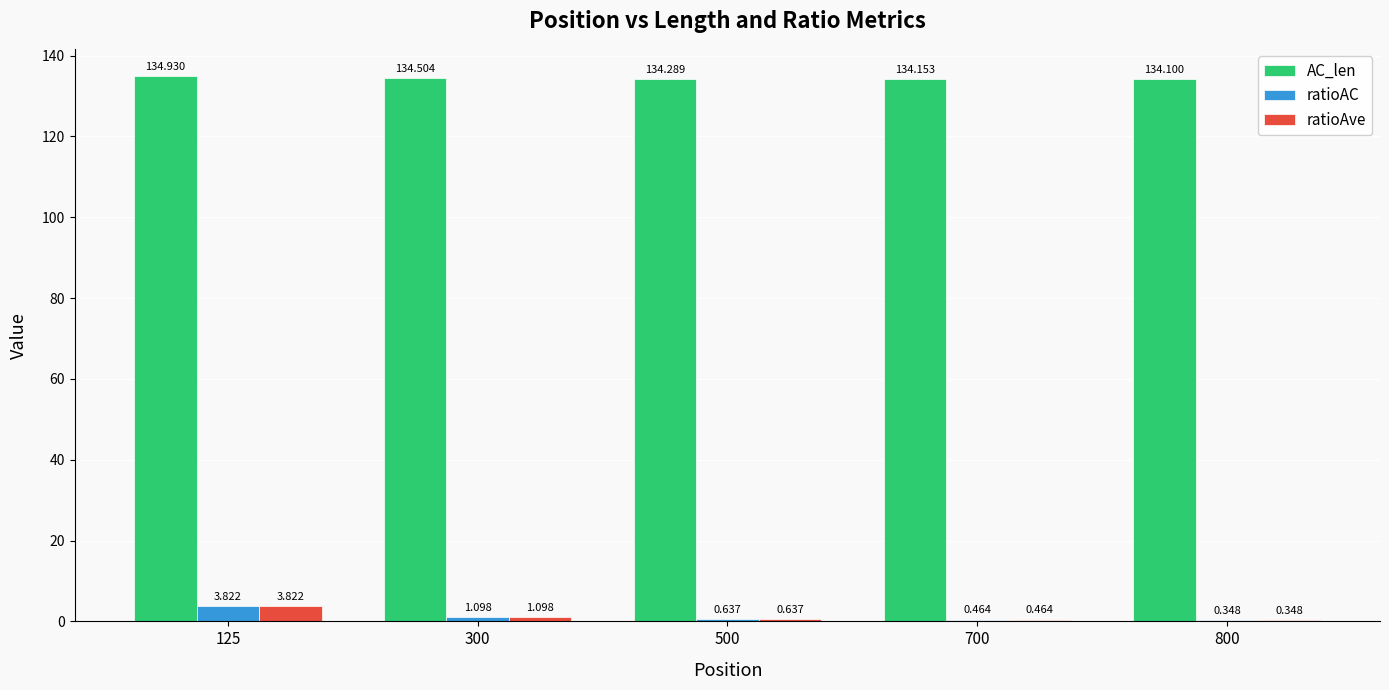

Is the value of ratioAve at 700 greater than the value of ratioAC at 125?

No